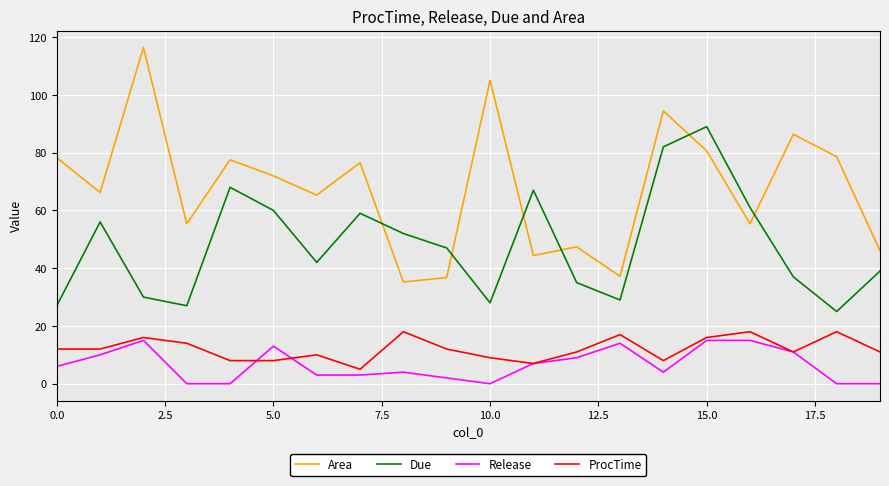

What is the maximum value for ProcTime?

18.0